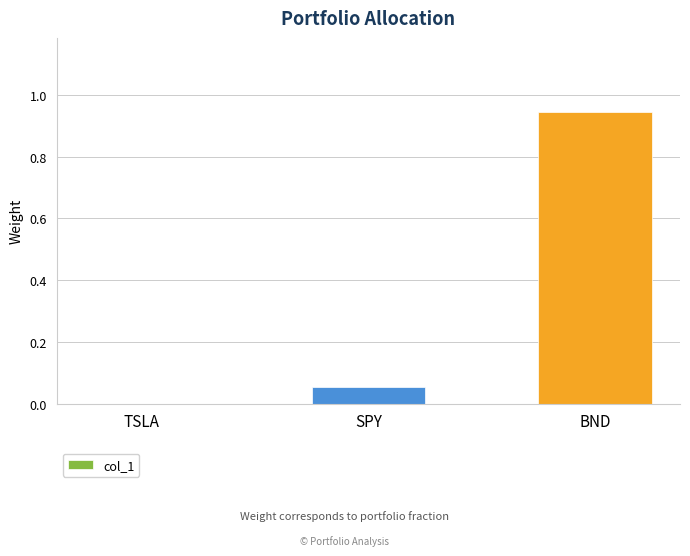

Where is the data nearest to the value 0?

TSLA